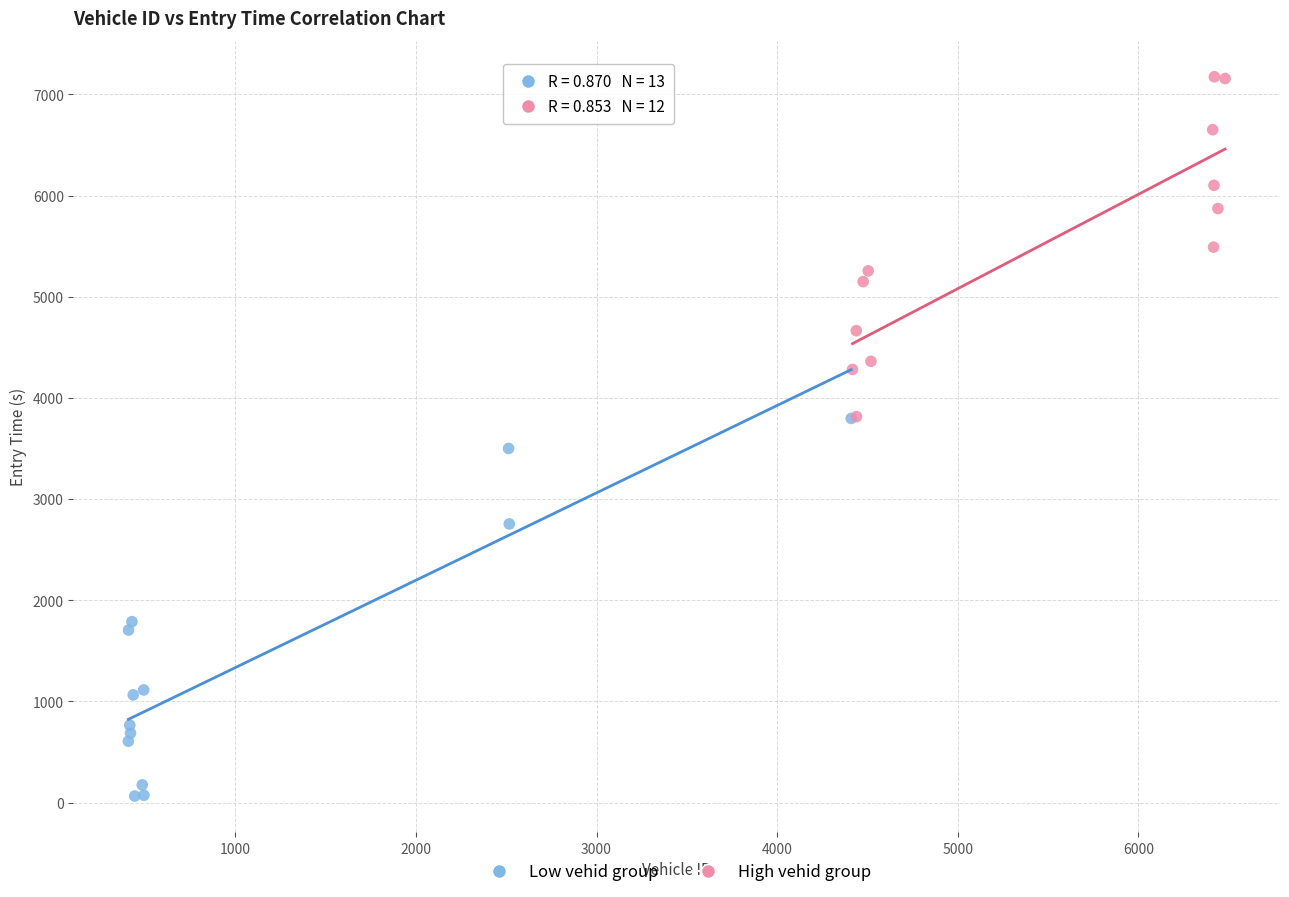

Which series contains the highest Y value?

High vehid group